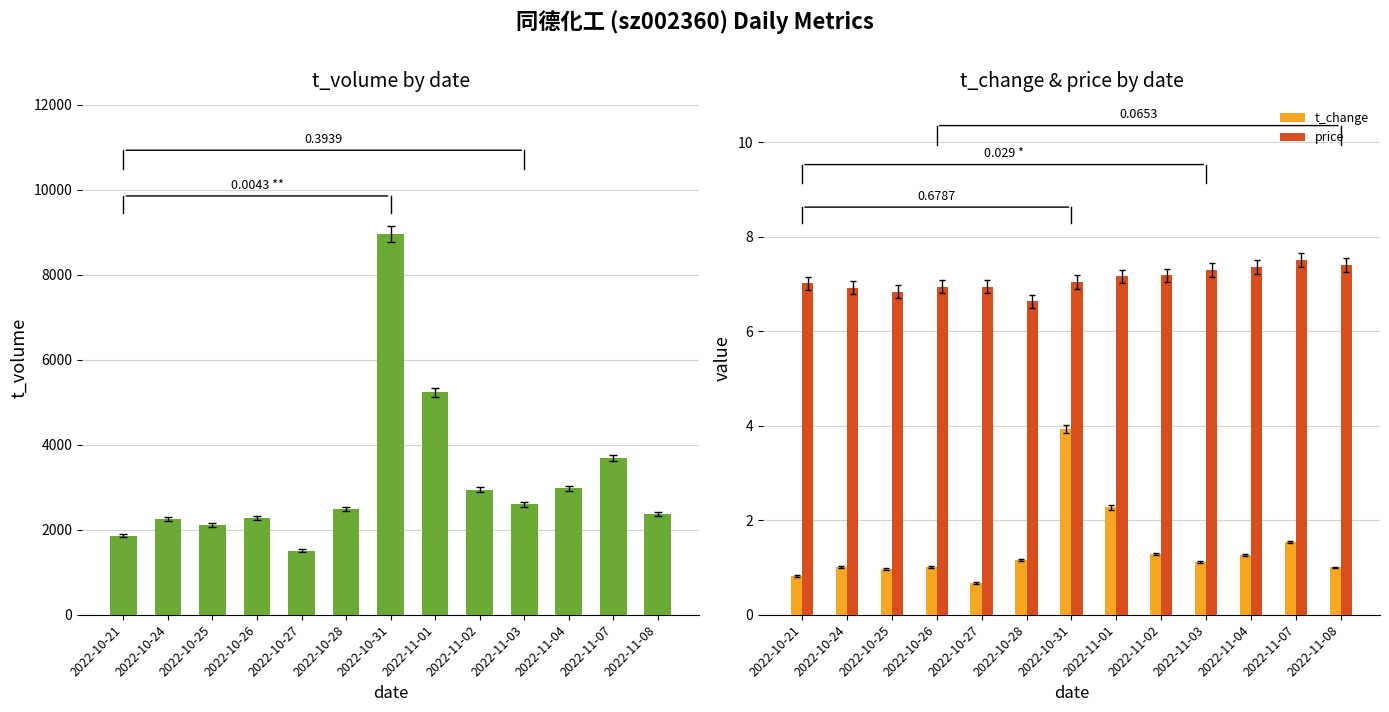

Reading left to right, extract all data points from this chart.

t_volume: 2022-10-21=1855.0	2022-10-24=2260.0	2022-10-25=2109.0	2022-10-26=2273.0	2022-10-27=1507.0	2022-10-28=2484.0	2022-10-31=8955.0	2022-11-01=5228.0	2022-11-02=2942.0	2022-11-03=2597.0	2022-11-04=2975.0	2022-11-07=3680.0	2022-11-08=2380.0
t_change: 2022-10-21=0.8	2022-10-24=1.0	2022-10-25=1.0	2022-10-26=1.0	2022-10-27=0.7	2022-10-28=1.1	2022-10-31=3.9	2022-11-01=2.3	2022-11-02=1.3	2022-11-03=1.1	2022-11-04=1.3	2022-11-07=1.5	2022-11-08=1.0
price: 2022-10-21=7.0	2022-10-24=6.9	2022-10-25=6.8	2022-10-26=6.9	2022-10-27=6.9	2022-10-28=6.6	2022-10-31=7.0	2022-11-01=7.2	2022-11-02=7.2	2022-11-03=7.3	2022-11-04=7.4	2022-11-07=7.5	2022-11-08=7.4